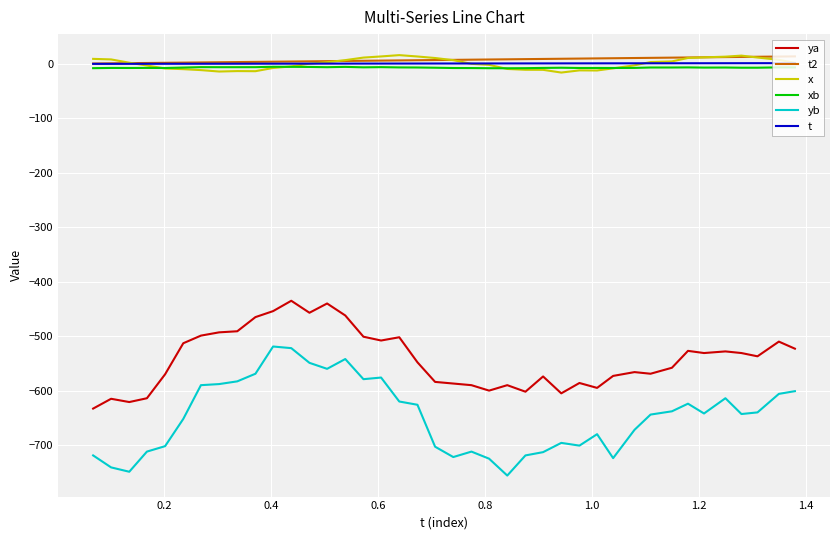

True or false: ya and t intersect in this chart.

False